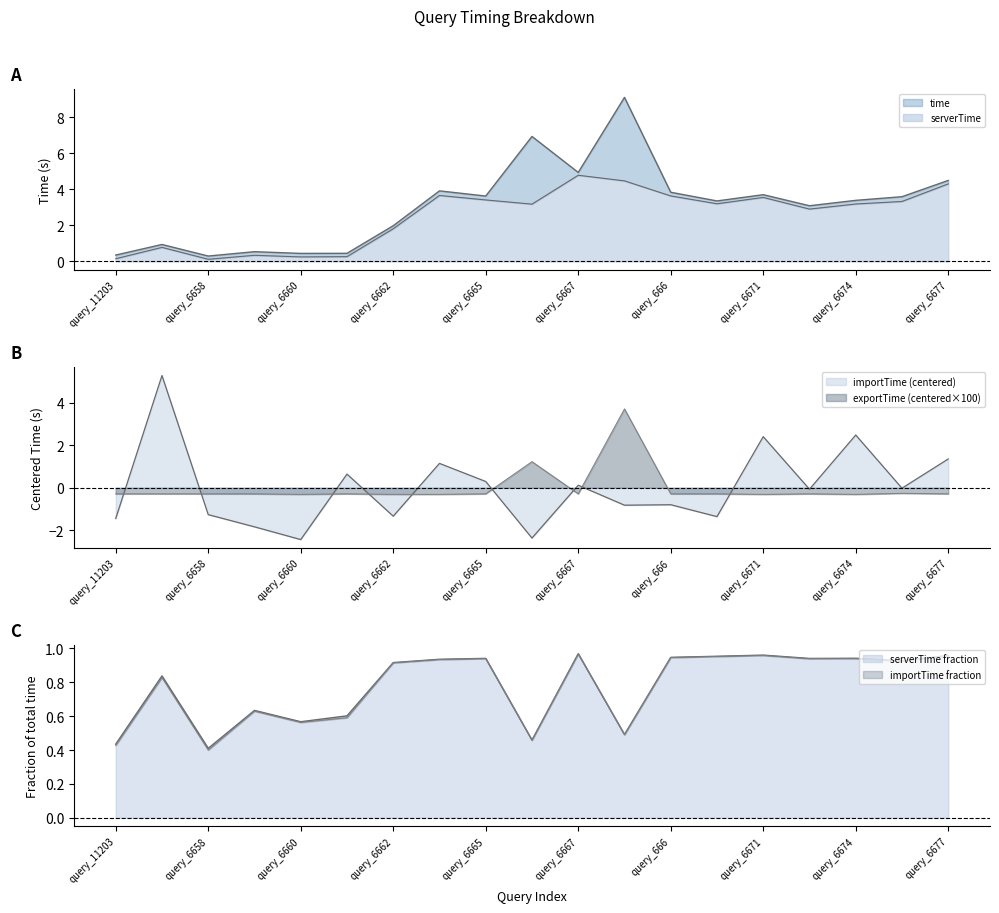

What is the label of the 4th point from the right?

query_6673